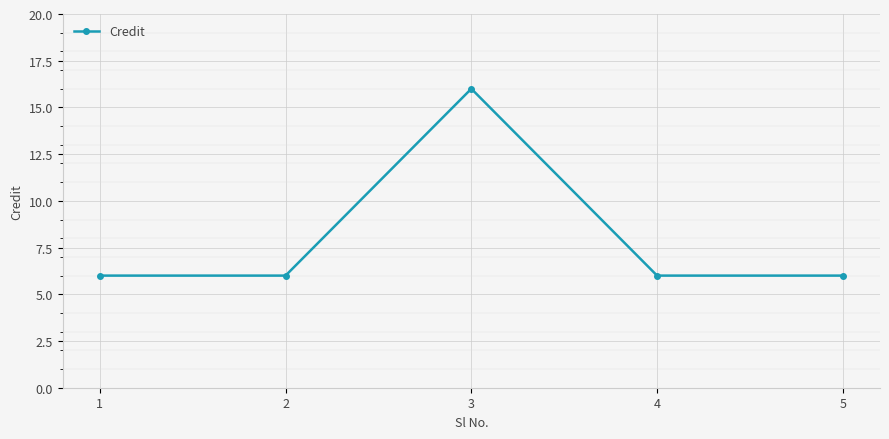

Which has a higher value, 2 or 3?

3